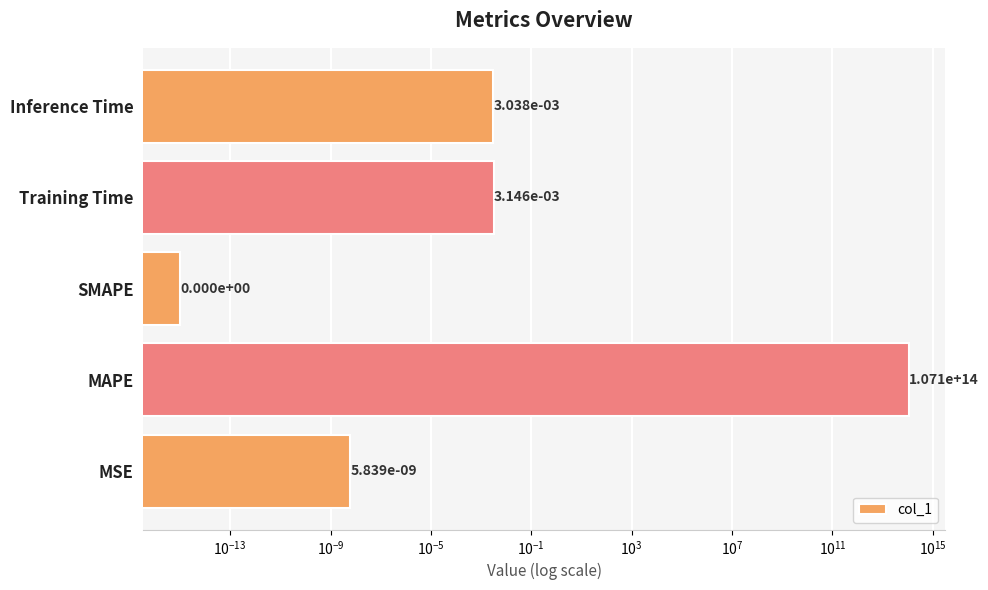

The chart shows a value of 0.0 at SMAPE. True or false?

False